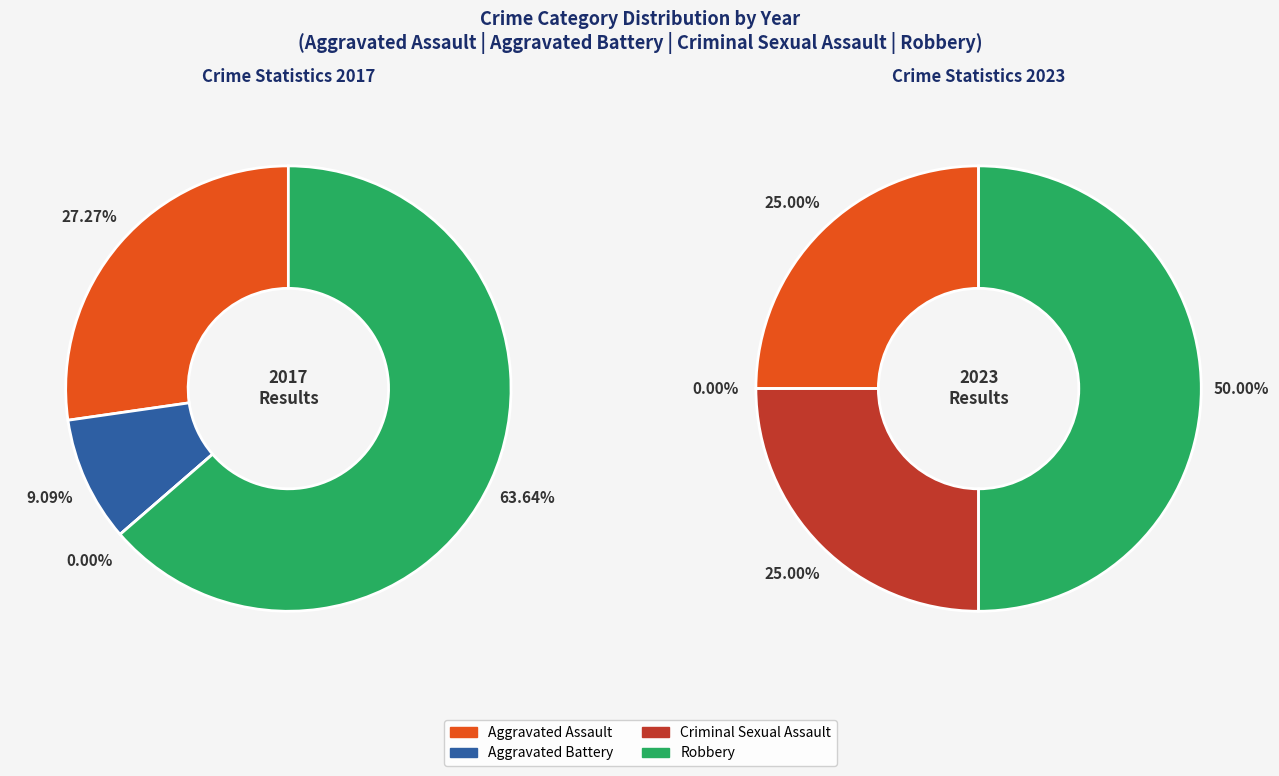

To the nearest percent, what is the difference between the largest and smallest slice percentages?

64%